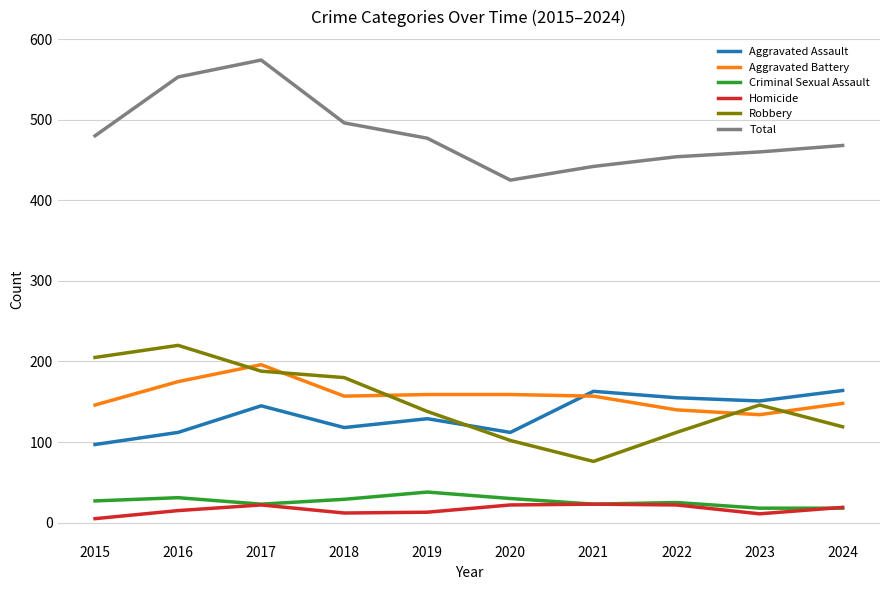

Is the value of Total at 2022 greater than the value of Aggravated Battery at 2016?

Yes